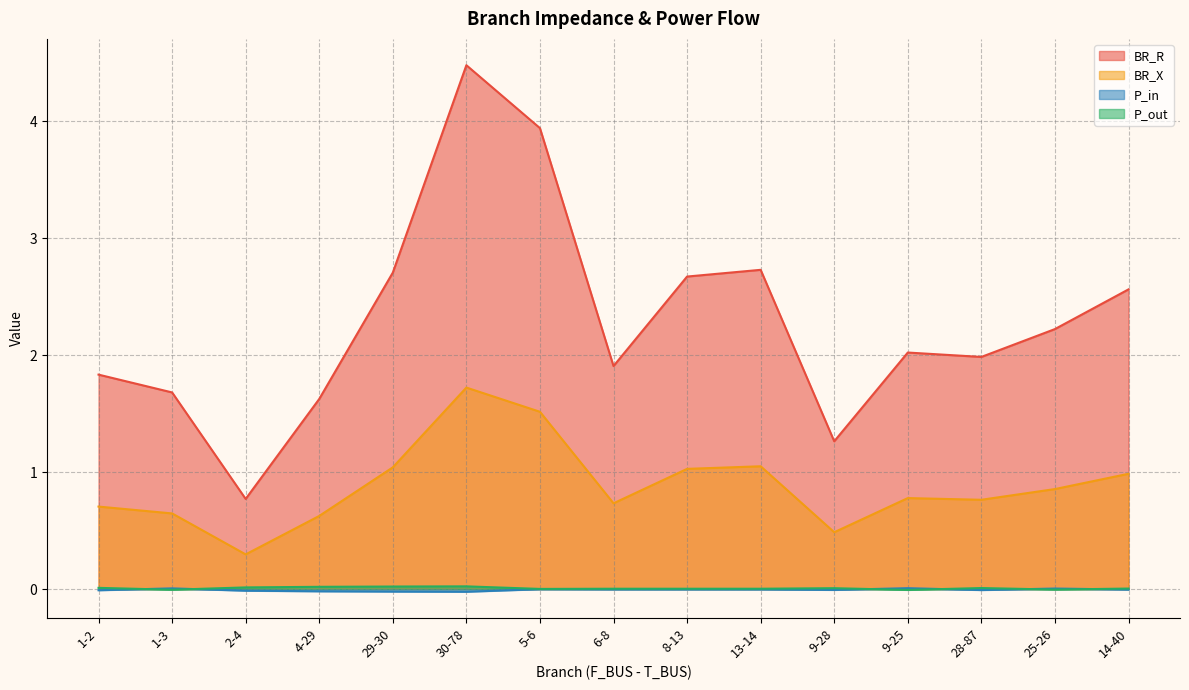

What are all the series names shown in the legend?

BR_R, BR_X, P_in, P_out